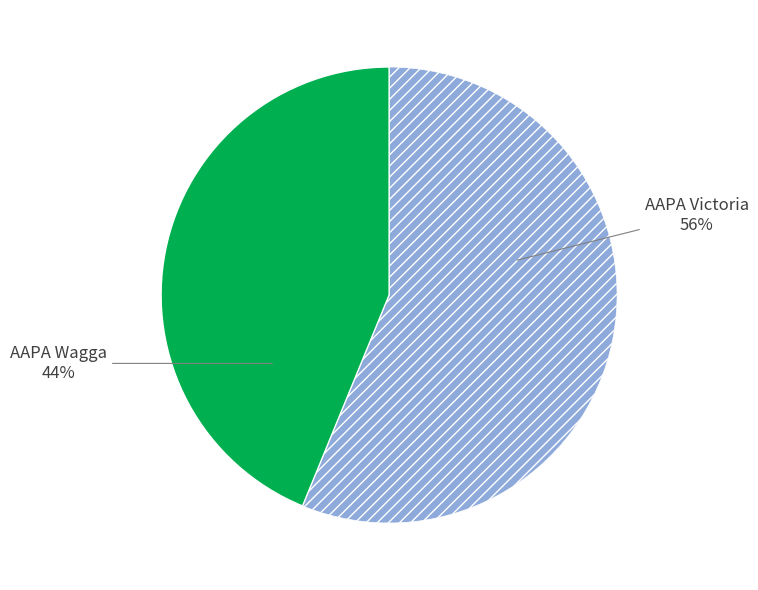

Between AAPA Wagga and AAPA Victoria, which is larger?

AAPA Victoria